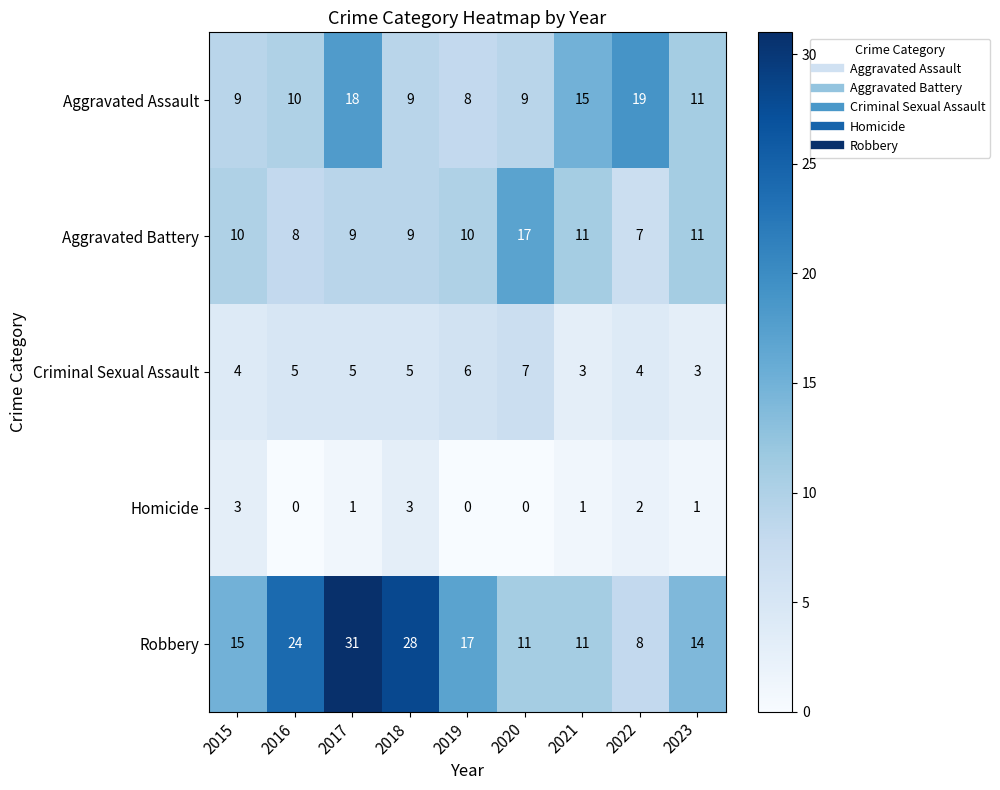

Count the Criminal Sexual Assault values in the range 4 to 5.

5